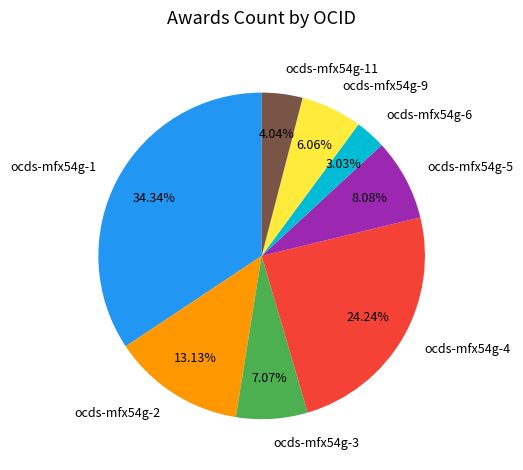

Which category has the smallest portion of the pie?

ocds-mfx54g-6